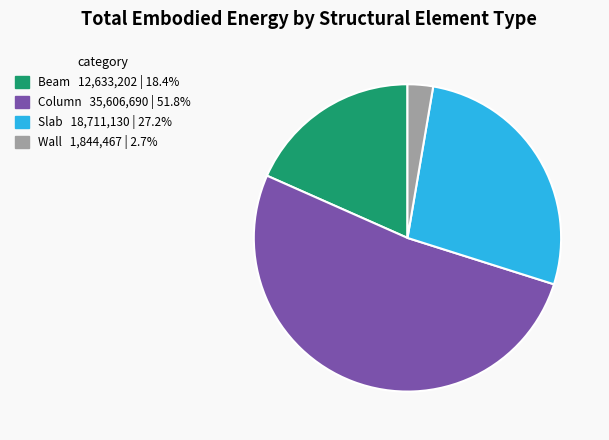

Which slice represents more than half of the pie?

Column